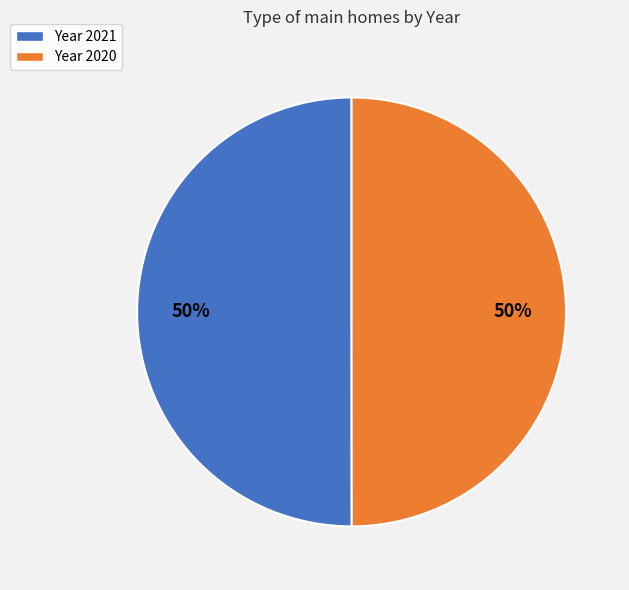

Is it true that Year 2021 is 60% of the pie?

False